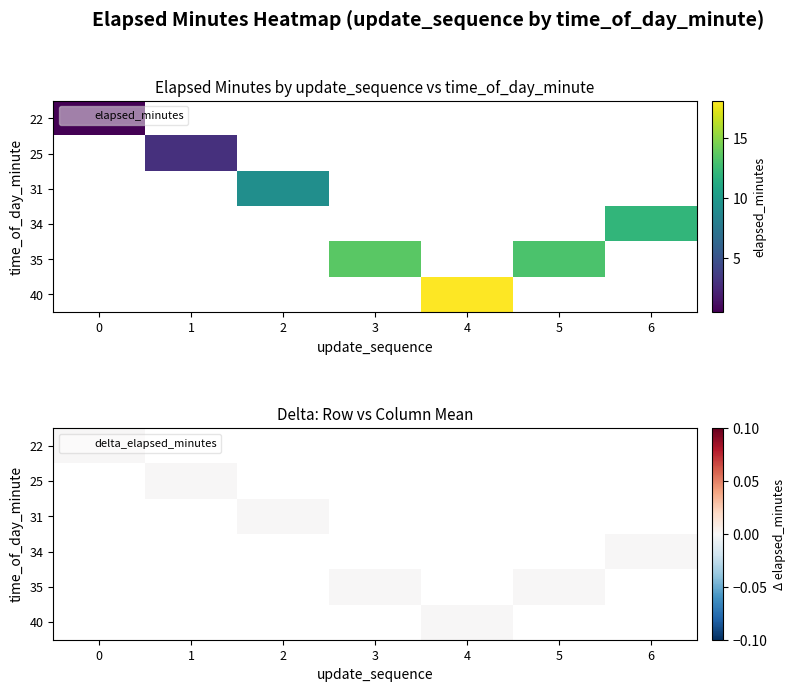

What is the sum of all 5 values?

69.7